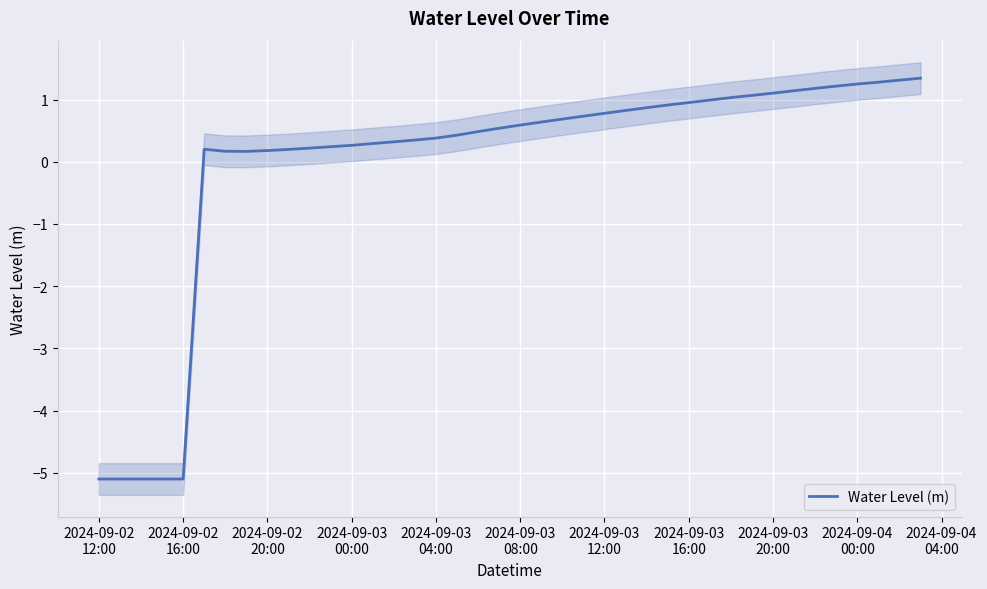

What is the lowest value of the Water Level (m) series?

-5.1